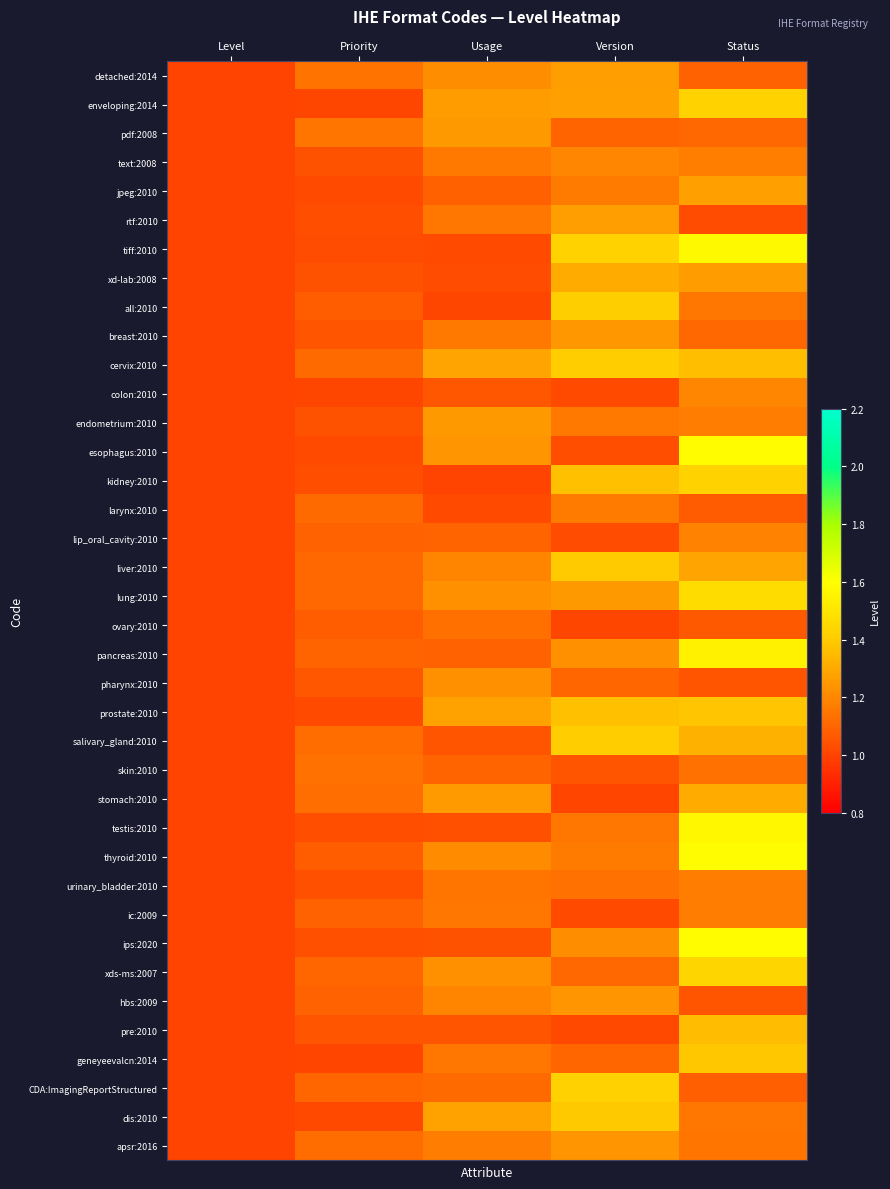

At which category does the chart reach its minimum across all series?

Level